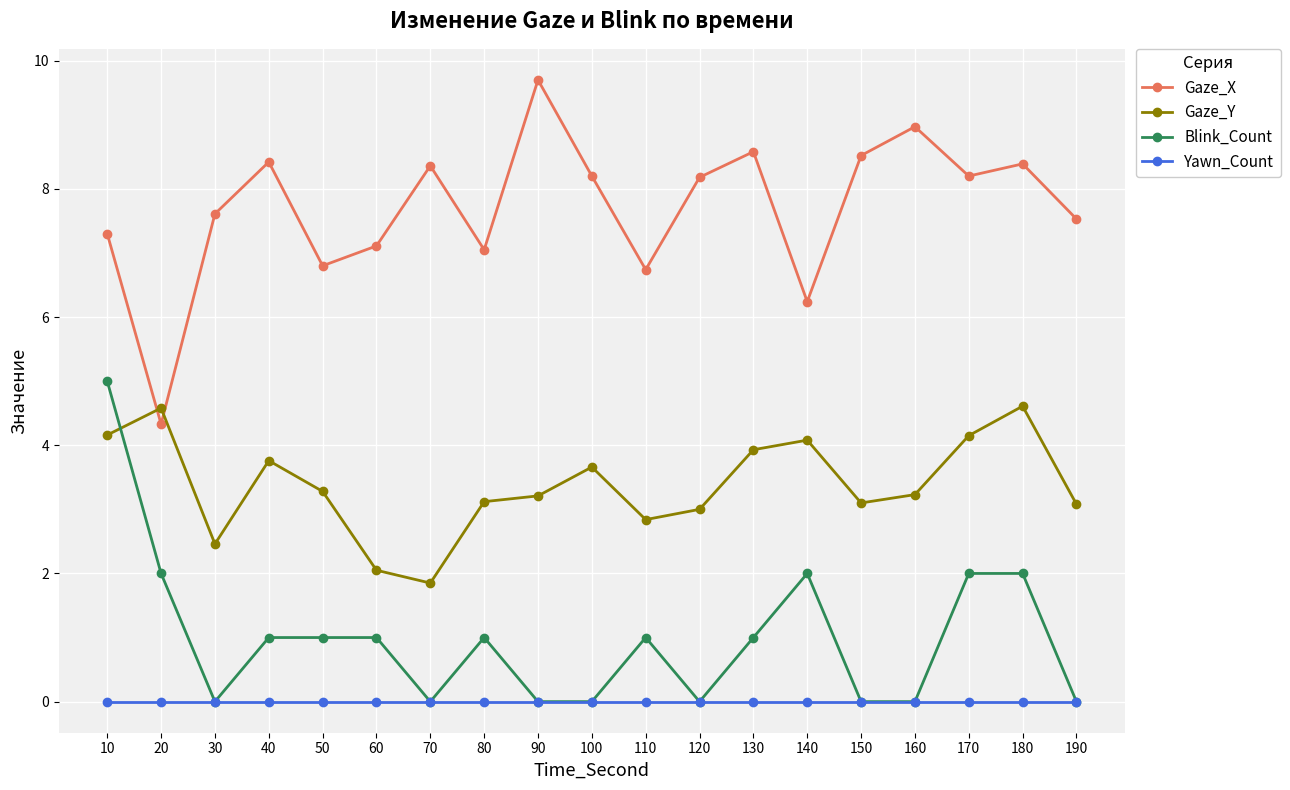

In Gaze_X, how many points are lower than both neighbors (excluding endpoints)?

6